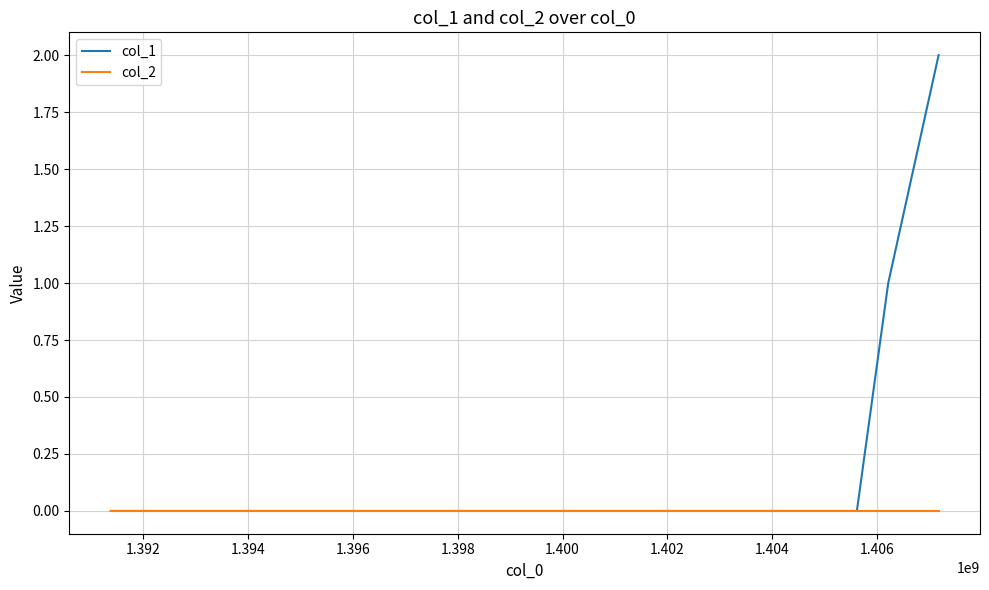

List the series in order of their peak value, lowest first.

col_2, col_1